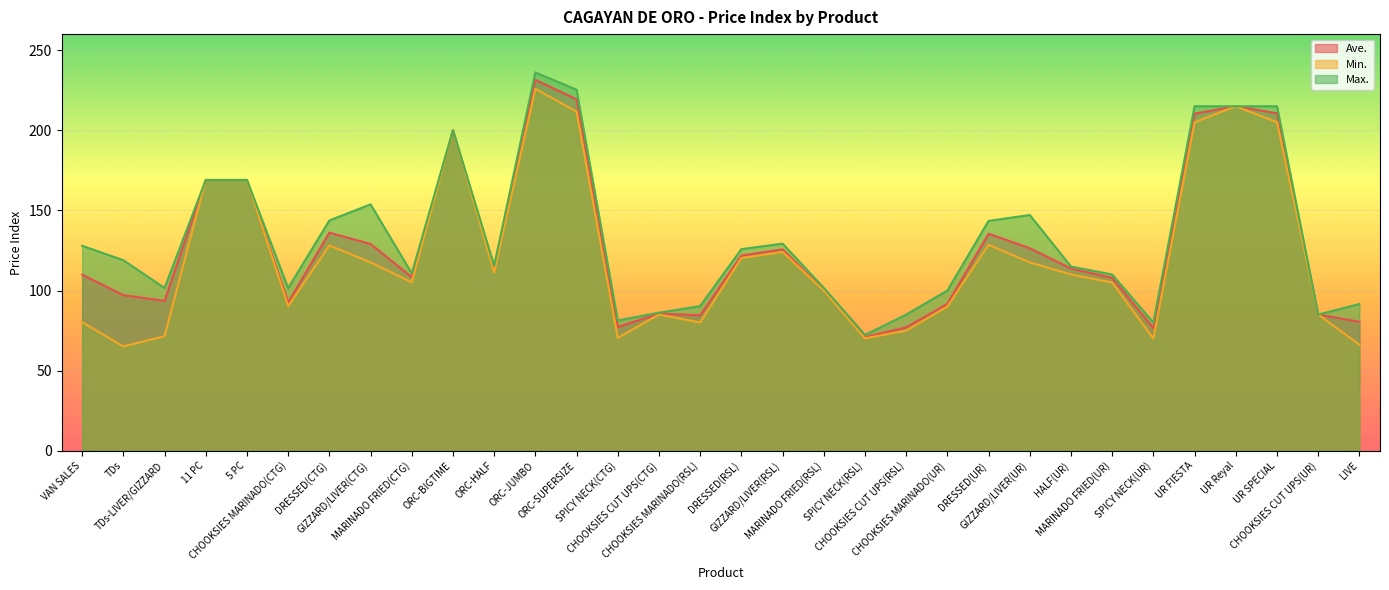

The Max. series shows 202.5 at DRESSED(CTG). True or false?

False